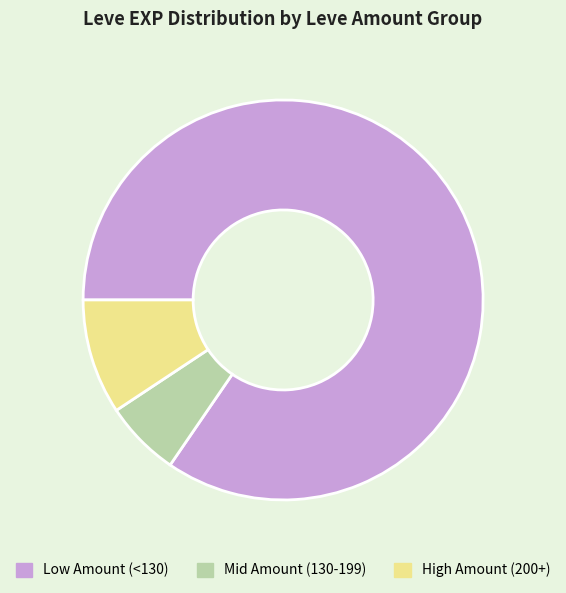

Is it true that Mid Amount (130-199) is 17% of the pie?

False